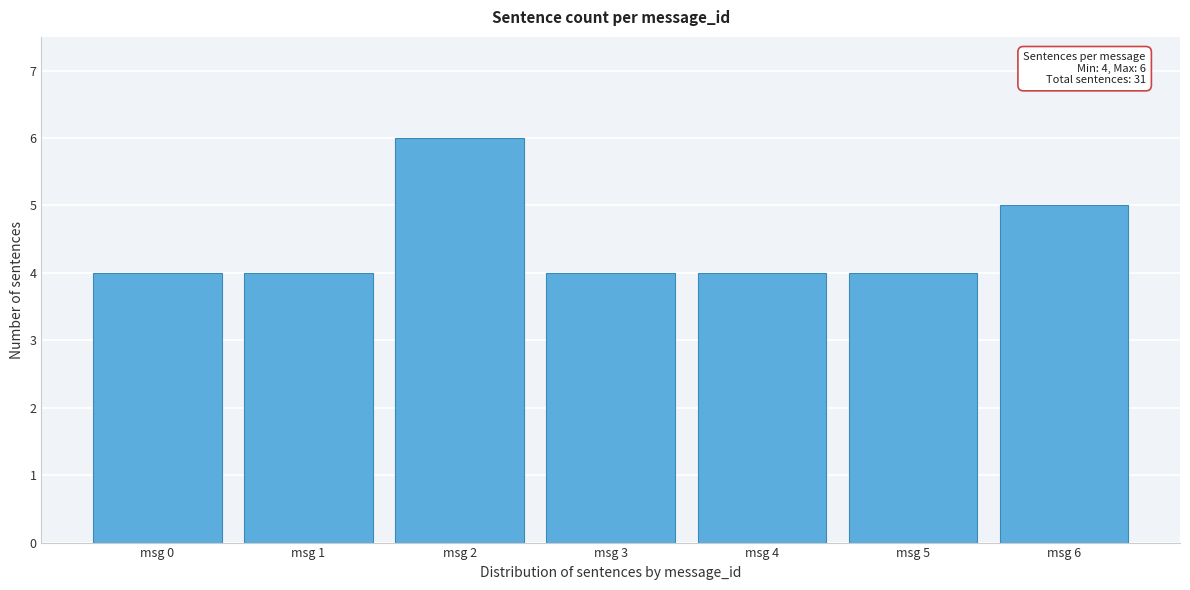

Reading left to right, what are all the values shown in this chart?

4	4	6	4	4	4	5